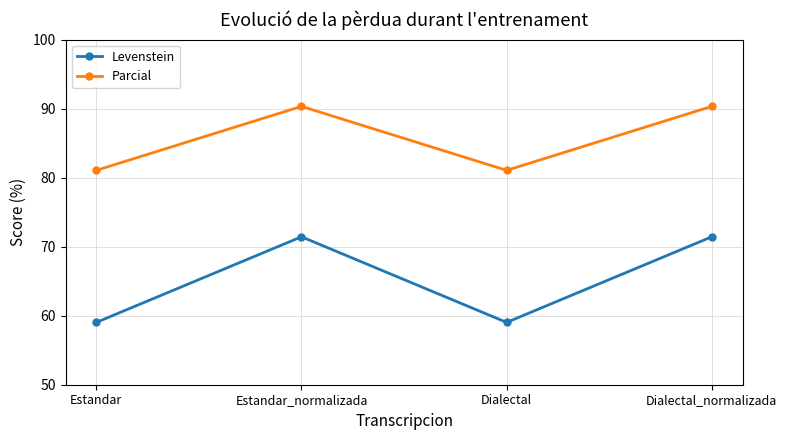

True or false: Levenstein and Parcial cross at least once.

False